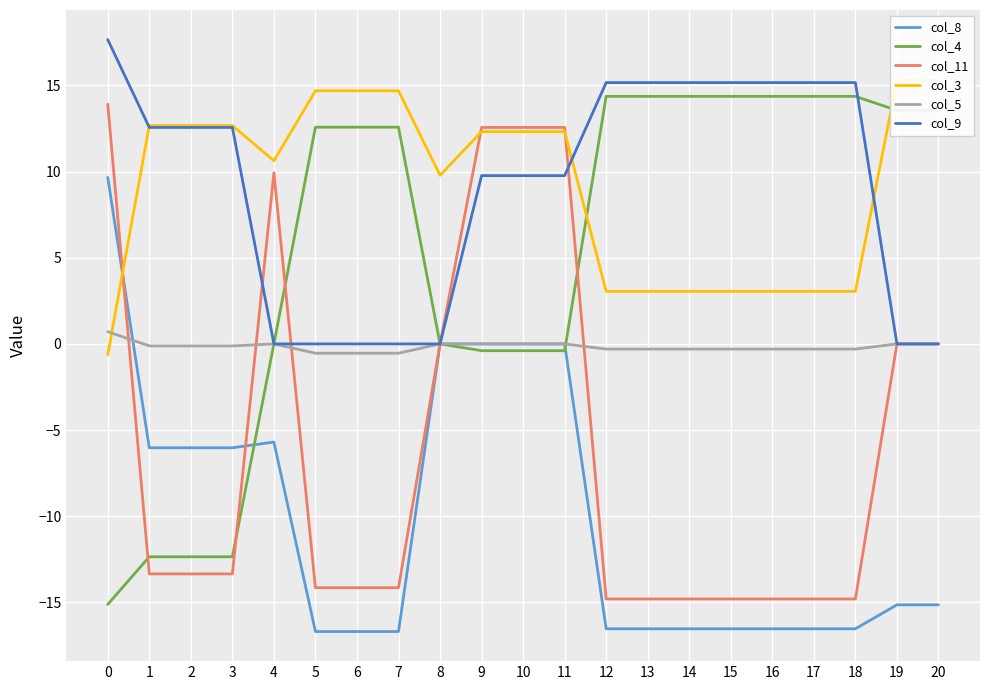

What is the average value of the col_9 series?

9.1